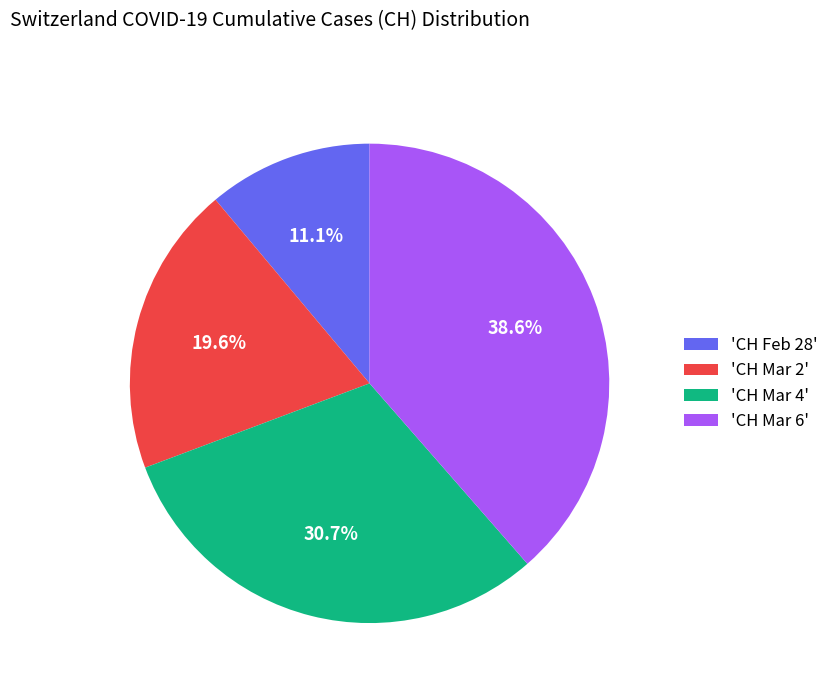

Is there any slice that represents more than half of the pie?

No